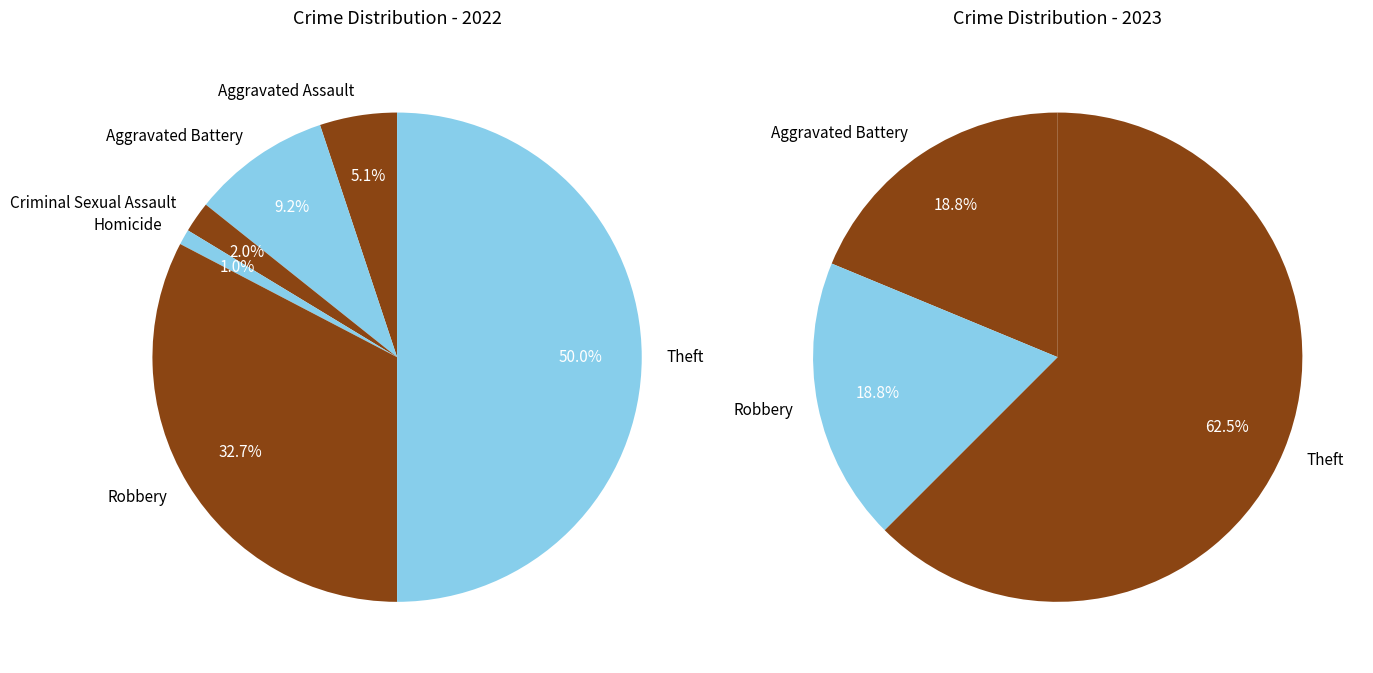

Does Theft represent more than half of the total?

No